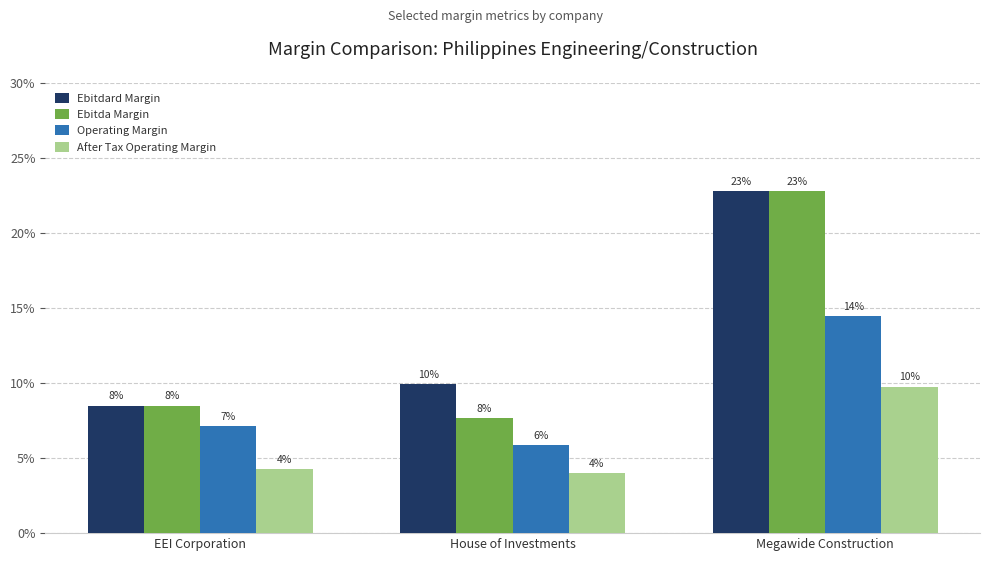

Rank the series by their maximum value, from lowest to highest.

After Tax Operating Margin, Operating Margin, Ebitdard Margin, Ebitda Margin